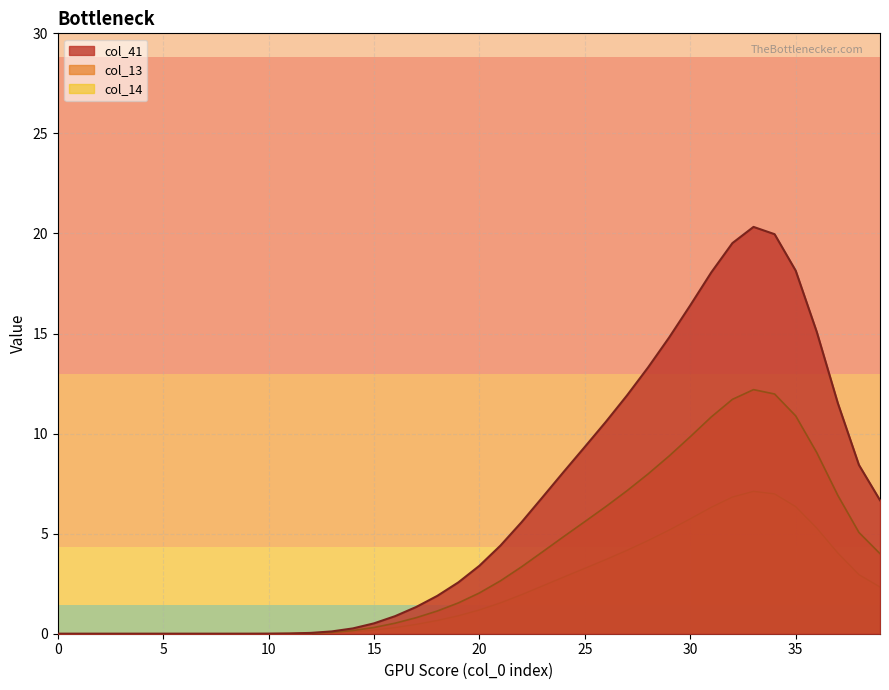

How many data points does each series have?

40